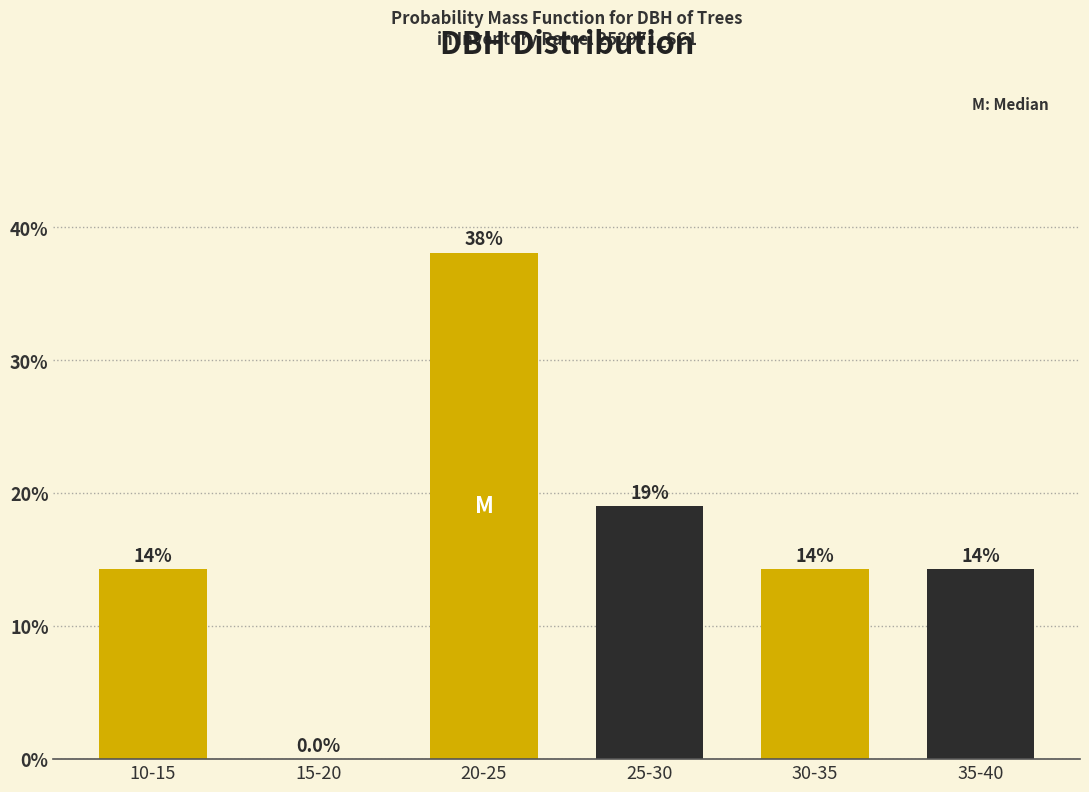

Reading left to right, what are all the values shown in this chart?

10-15=14.3	15-20=0.0	20-25=38.1	25-30=19.0	30-35=14.3	35-40=14.3